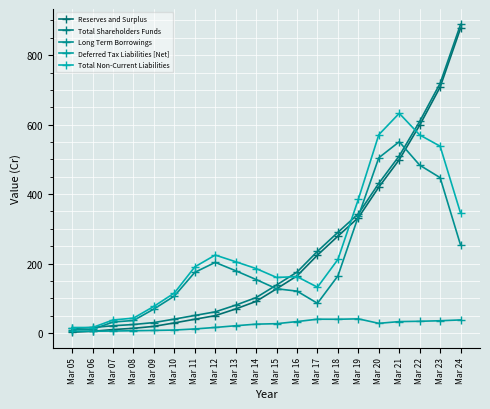

The value of Deferred Tax Liabilities [Net] at Mar 13 is 21.2. True or false?

True